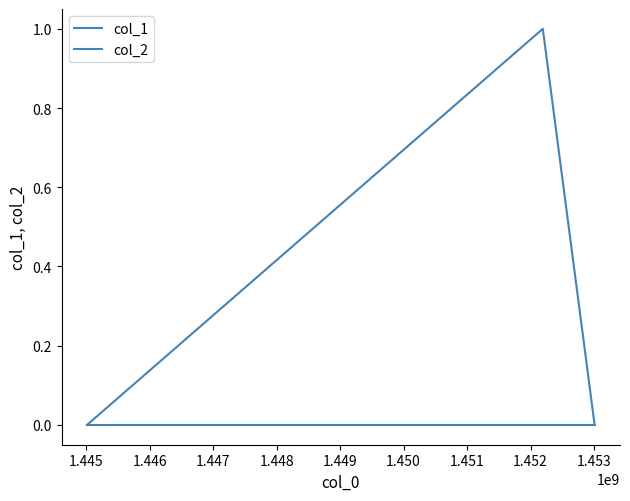

How many distinct data groups are displayed?

2